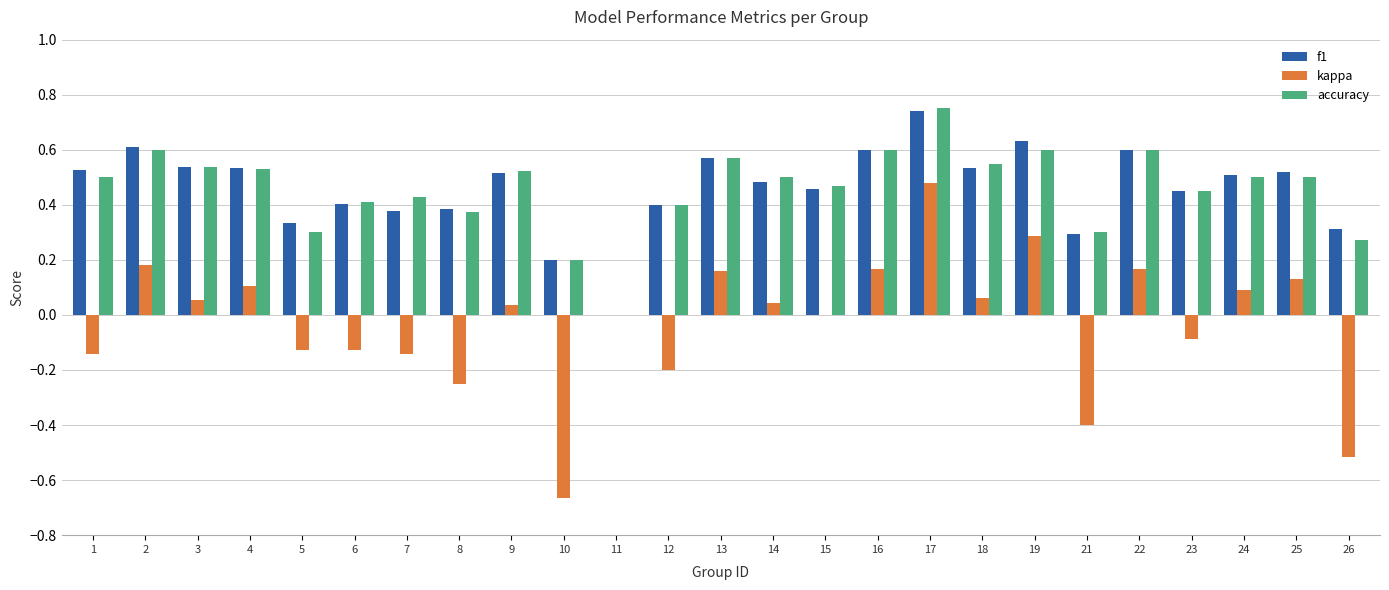

Which series has the largest range (max minus min)?

kappa